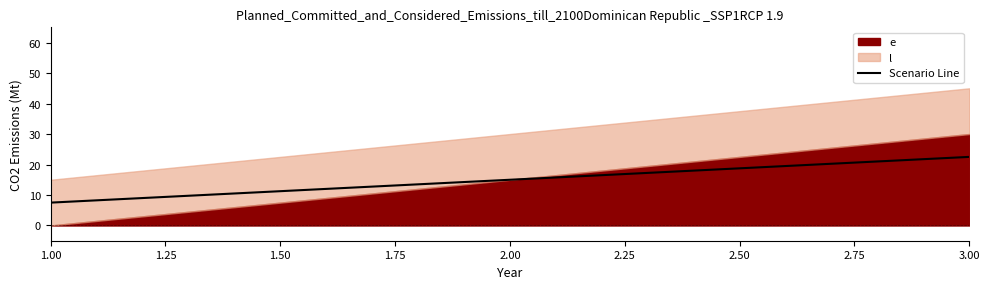

The value at 1.50 is 22.5. True or false?

True